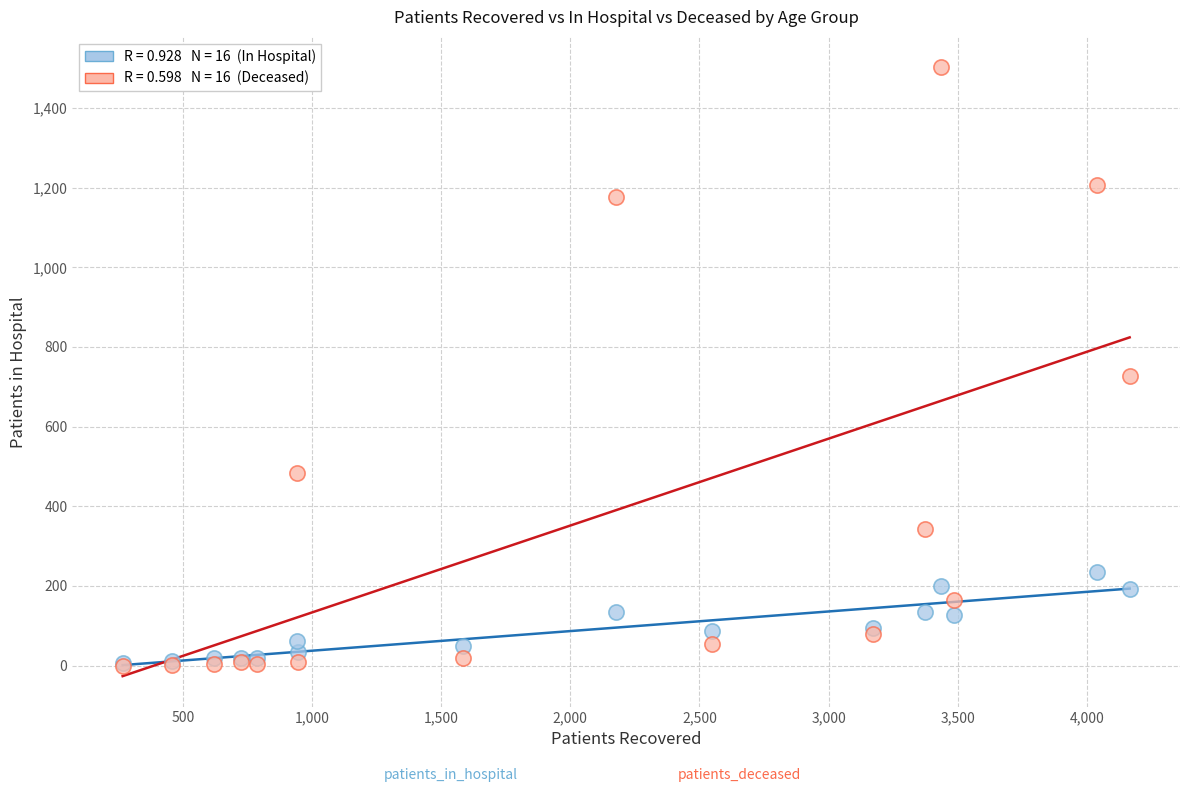

Across all series, what Y value is closest to 751?

727